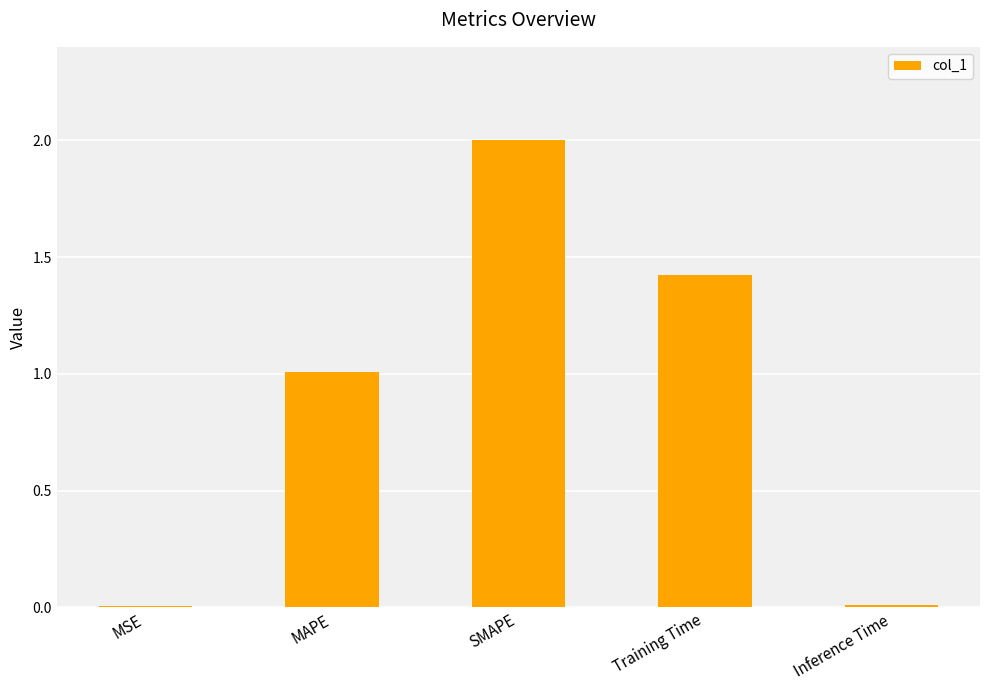

What is the greatest value displayed?

2.0